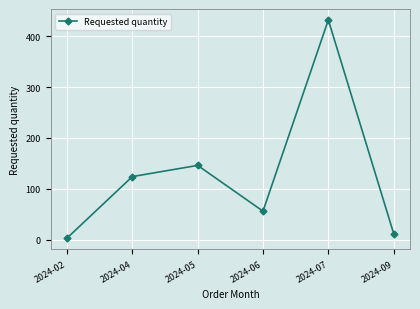

How many values are below 124?

3